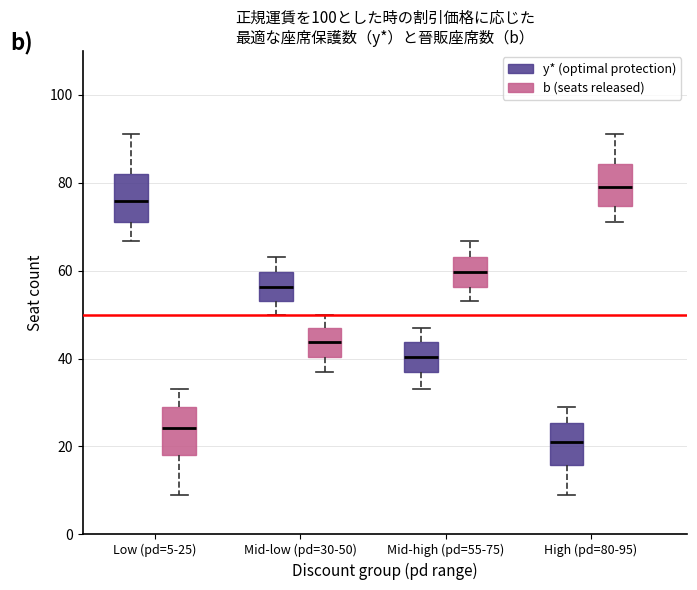

Reading left to right, transcribe this box plot: for each box, give where its median line is, the range the box spans, and where its two whiskers end, as read against the y-axis. The values are not printed on the chart, so give them approximately, as read against the axis.

Low (pd=5-25) (y* (optimal protection)): median 76, box 72 to 82, whiskers 66 to 92
Low (pd=5-25) (b (seats released)): median 24, box 18 to 28, whiskers 8 to 34
Mid-low (pd=30-50) (y* (optimal protection)): median 56, box 54 to 60, whiskers 50 to 64
Mid-low (pd=30-50) (b (seats released)): median 44, box 40 to 46, whiskers 36 to 50
Mid-high (pd=55-75) (y* (optimal protection)): median 40, box 36 to 44, whiskers 34 to 46
Mid-high (pd=55-75) (b (seats released)): median 60, box 56 to 64, whiskers 54 to 66
High (pd=80-95) (y* (optimal protection)): median 22, box 16 to 26, whiskers 8 to 28
High (pd=80-95) (b (seats released)): median 78, box 74 to 84, whiskers 72 to 92